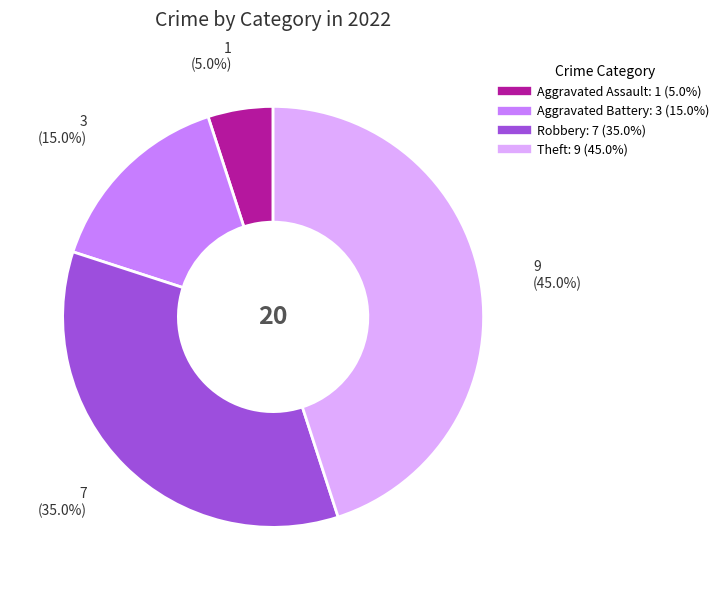

Is there any slice that represents more than half of the pie?

No